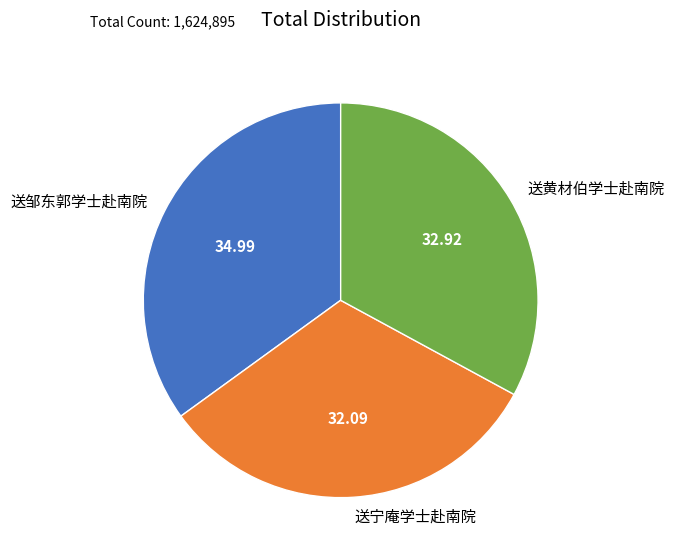

Rank the categories by value from lowest to highest.

送宁庵学士赴南院, 送黄材伯学士赴南院, 送邹东郭学士赴南院